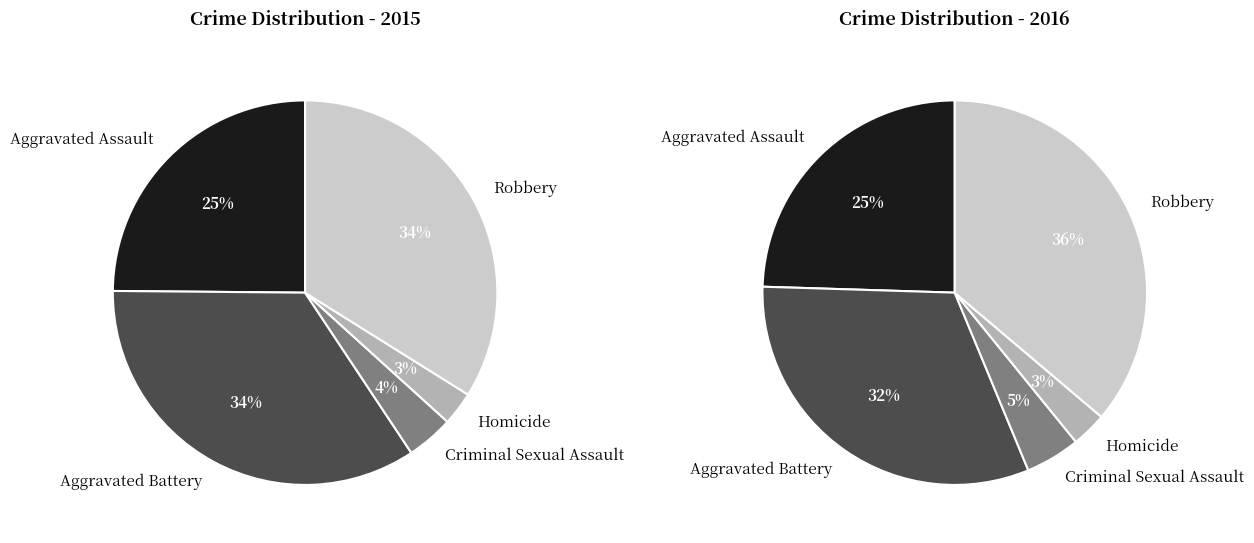

Is it true that Robbery is 23% of the pie?

False